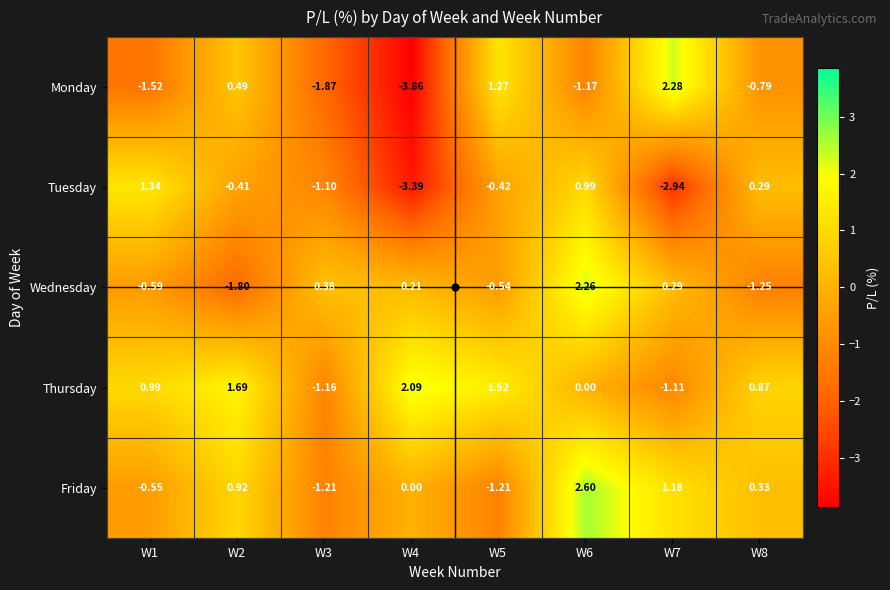

What is the difference between the highest and lowest values at W1?

2.9